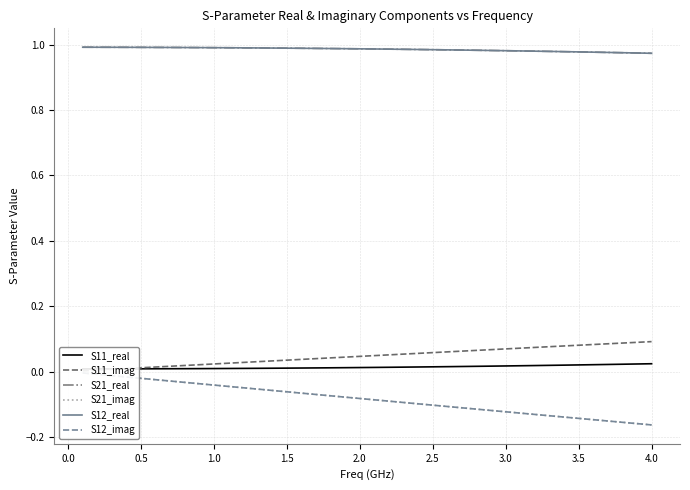

True or false: S11_imag has a value of 0.0 at 2.0.

False